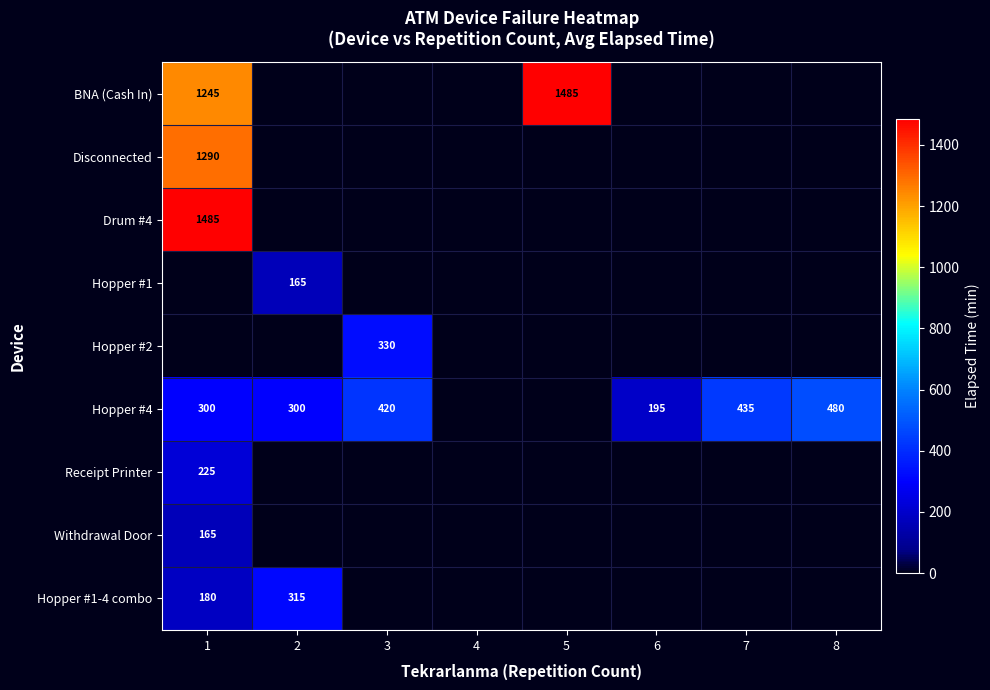

Is the value of BNA (Cash In) at 5 greater than the value of Hopper #1 at 2?

Yes